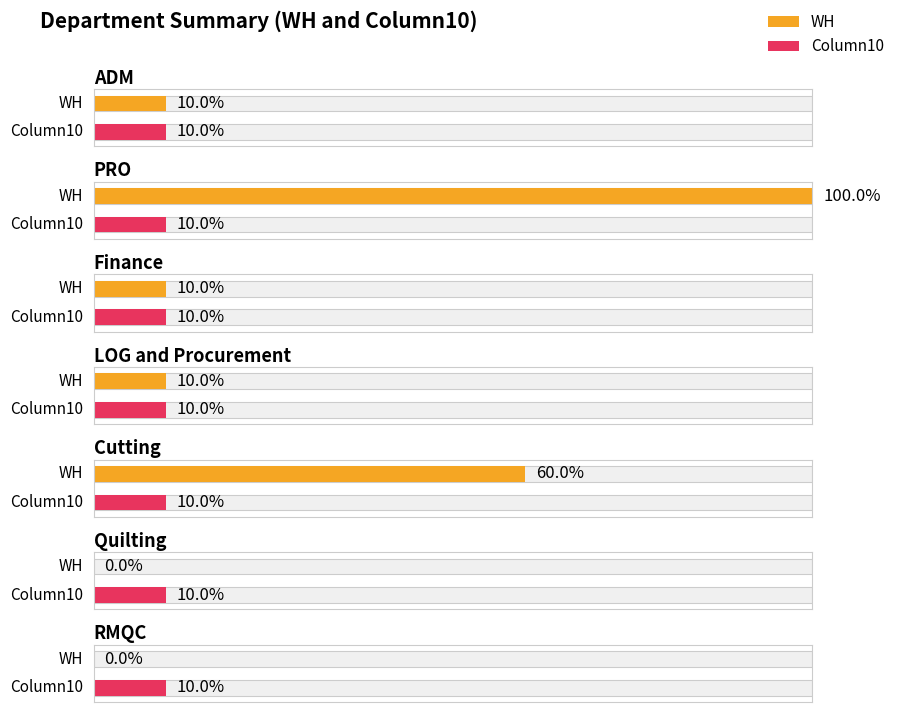

At which category does the chart reach its minimum across all series?

Quilting